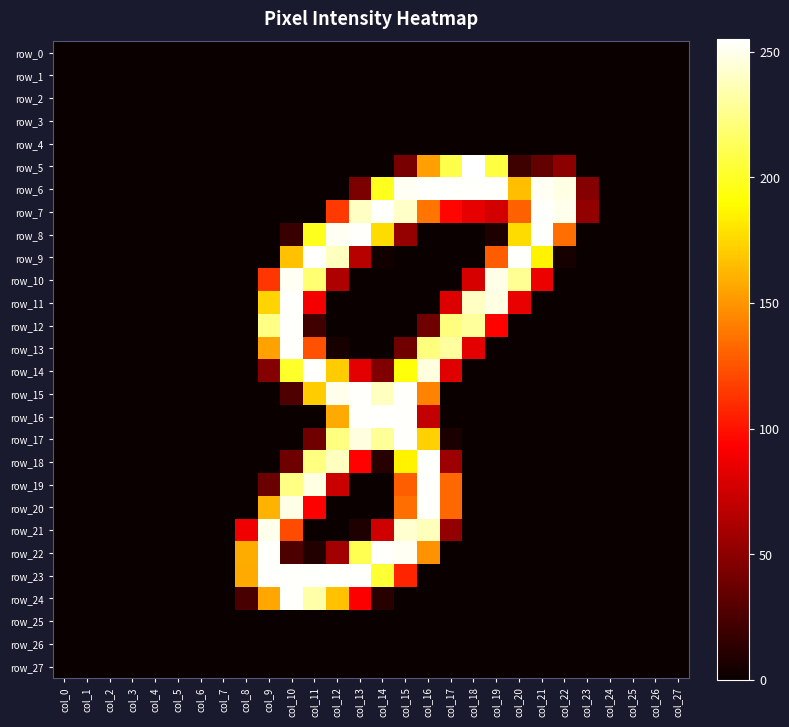

List the series in order of their peak value, highest first.

row_5, row_6, row_7, row_8, row_9, row_11, row_12, row_13, row_14, row_15, row_16, row_17, row_18, row_19, row_20, row_22, row_23, row_24, row_10, row_21, row_0, row_1, row_2, row_3, row_4, row_25, row_26, row_27